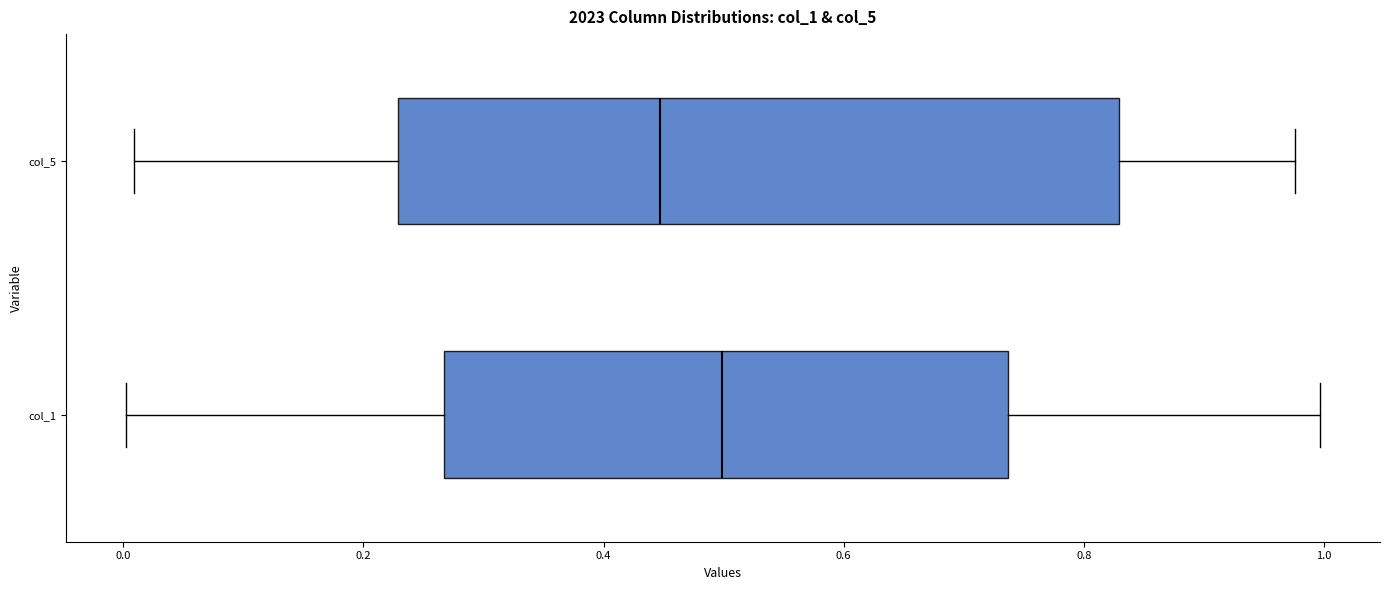

Where does the left whisker of the box for col_1 end on the x-axis? The values are not printed on the chart, so give them approximately, as read against the axis.

0.00